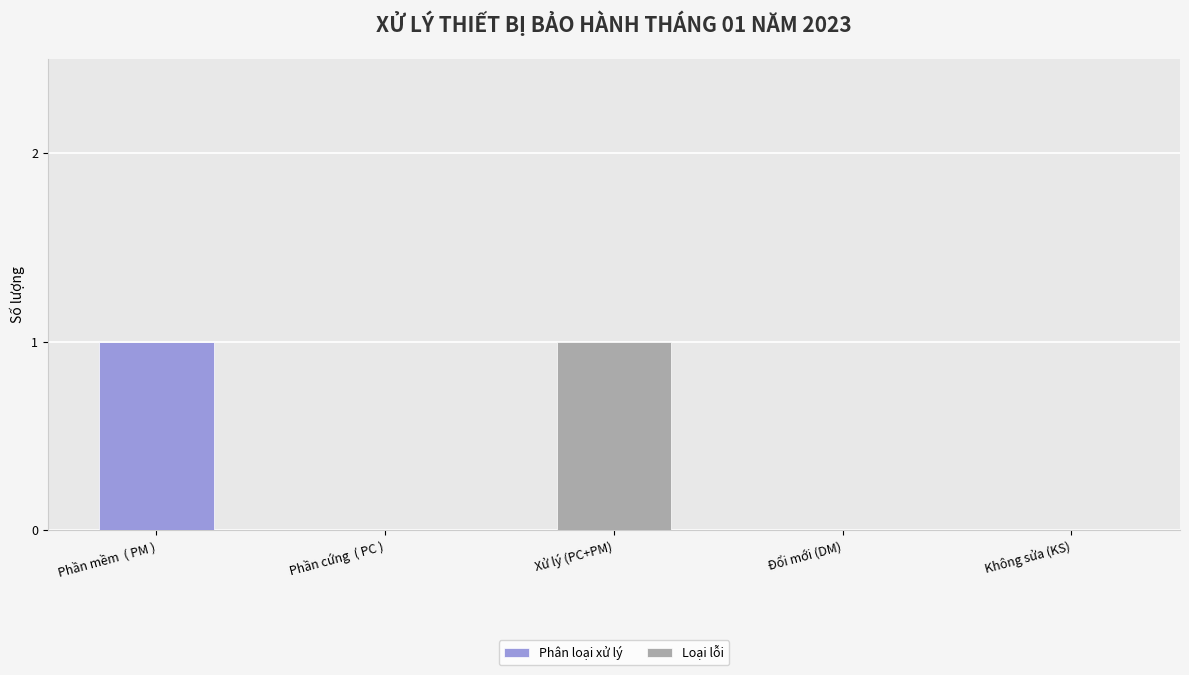

Which category has the highest value in the Phân loại xử lý series?

Phần mềm  ( PM )